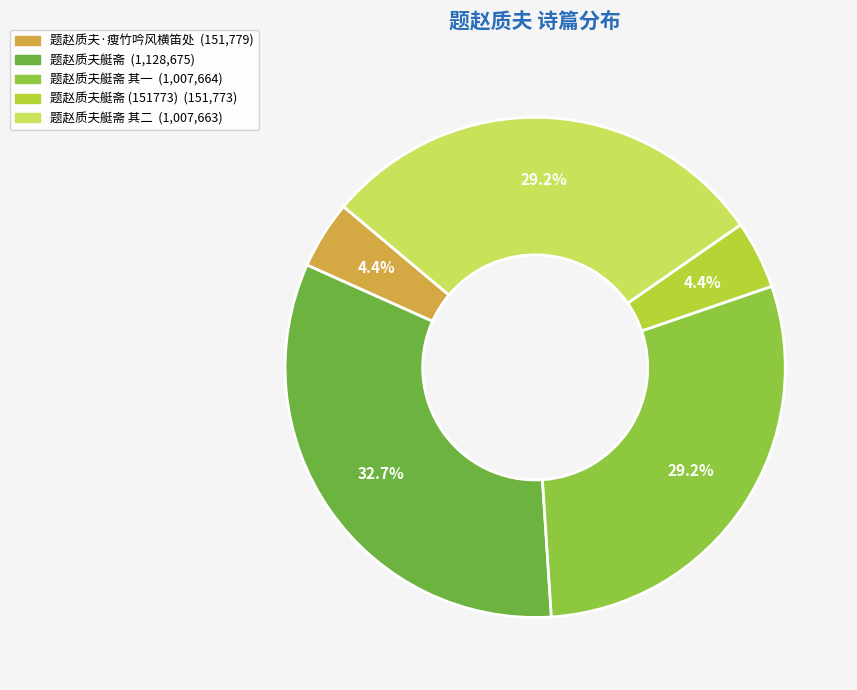

How many slices are in this pie chart?

5